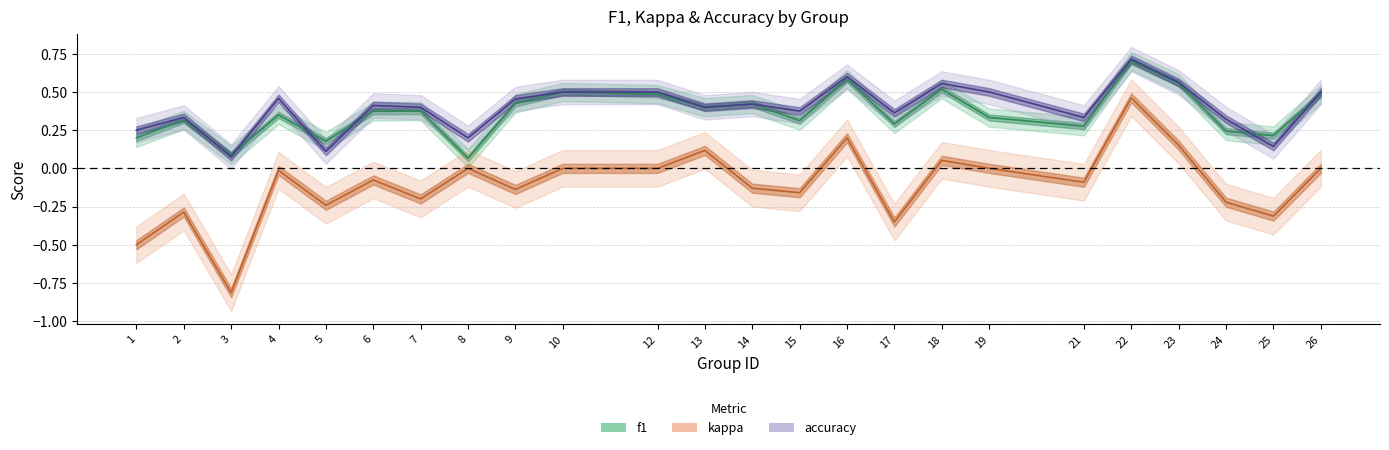

True or false: accuracy and kappa cross at least once.

False